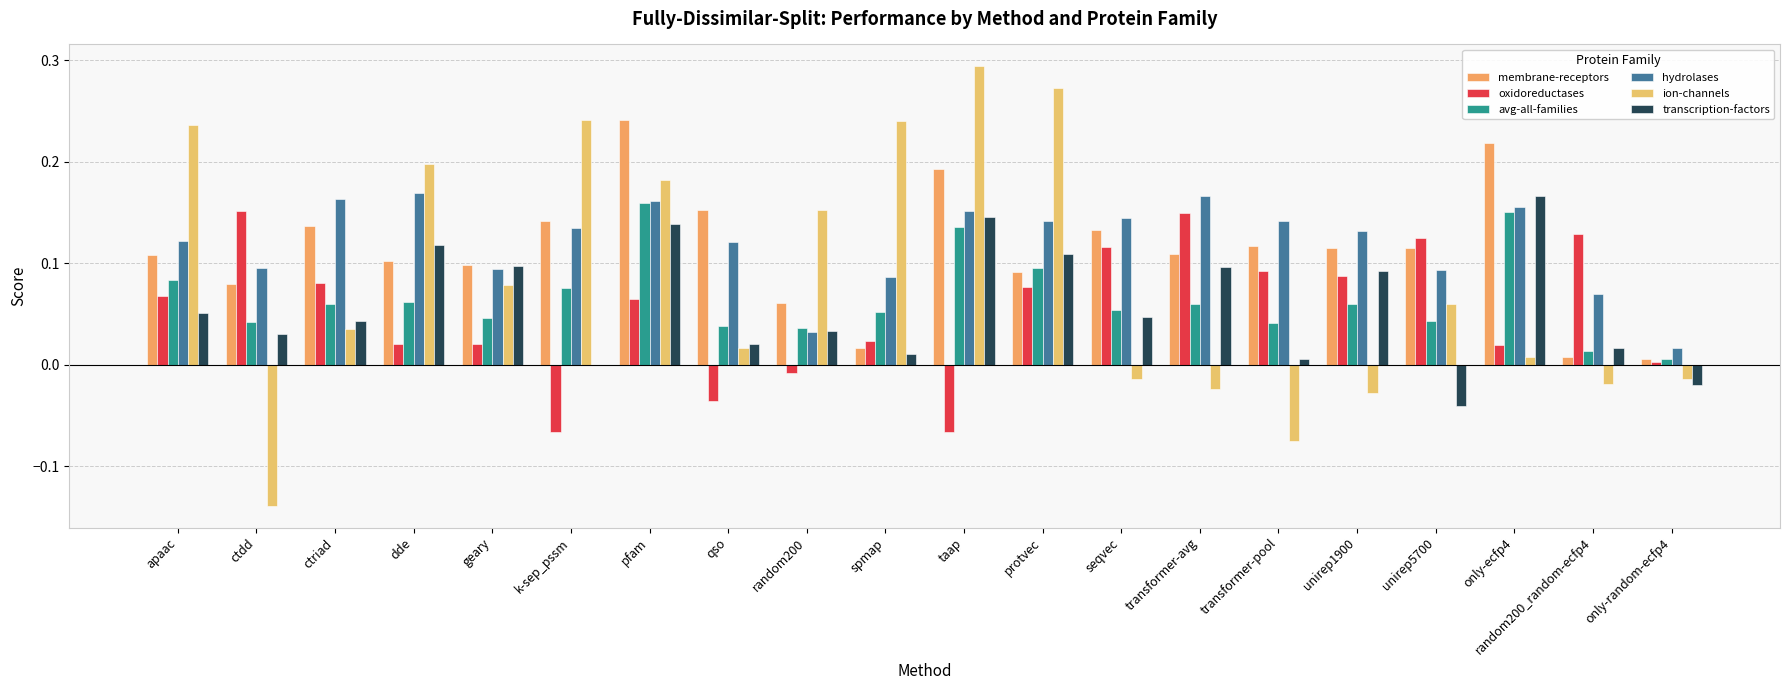

Which series has the largest total across all categories?

hydrolases